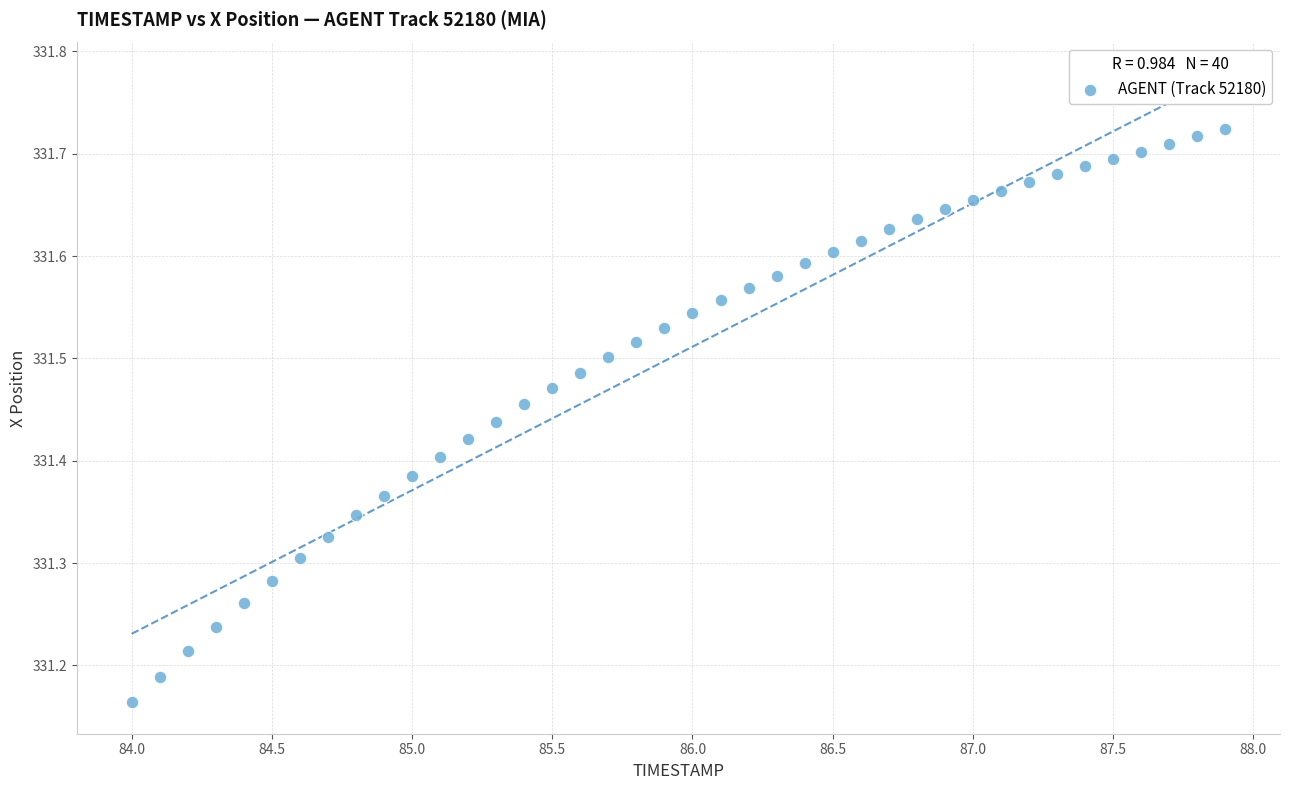

What is the range of Y values (max minus min)?

0.6